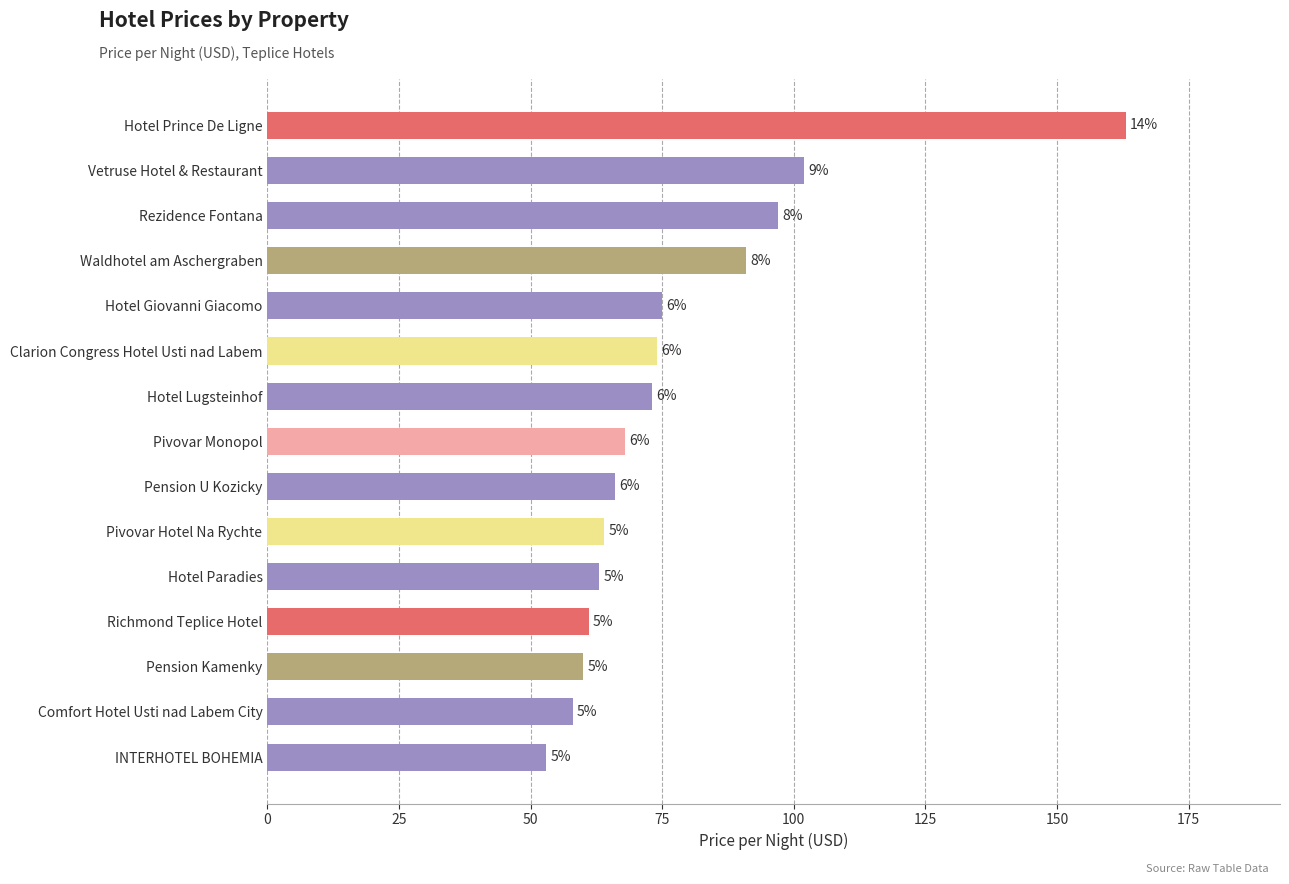

What is the difference between the second highest and second lowest values?

44